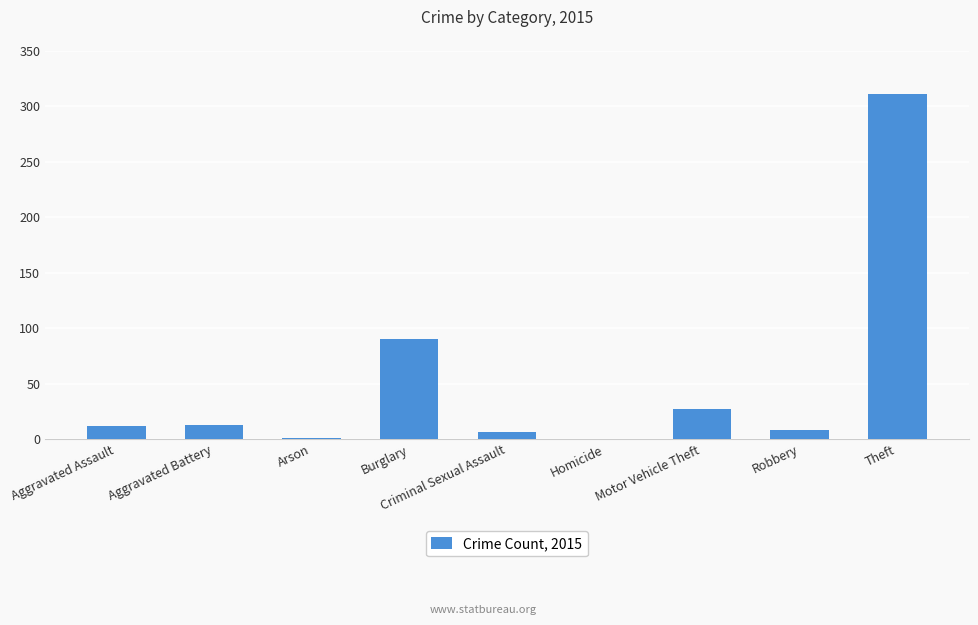

How many categories are shown in the chart?

9